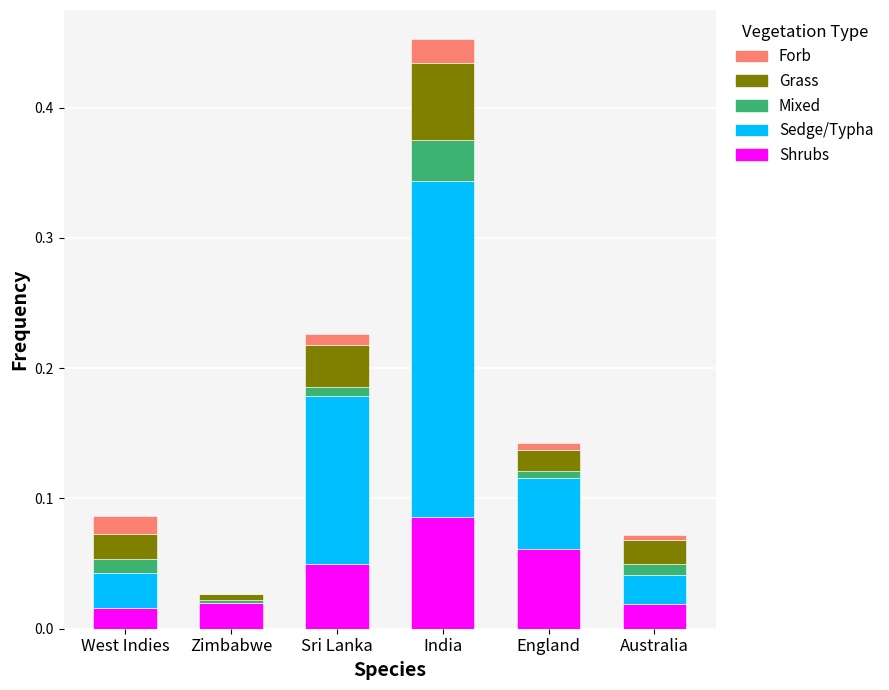

What are all the series names shown in the legend?

Forb, Grass, Mixed, Sedge/Typha, Shrubs